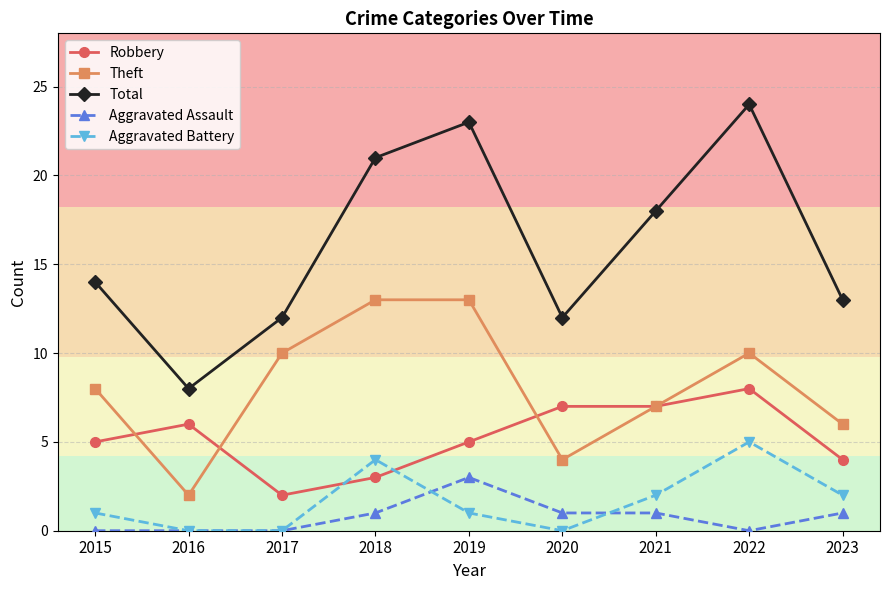

Where is the first local maximum for Aggravated Battery?

2018